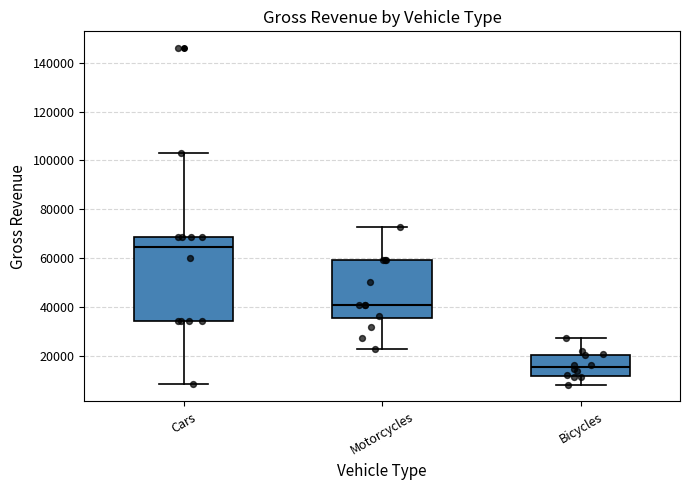

Which box has the highest median line?

Cars